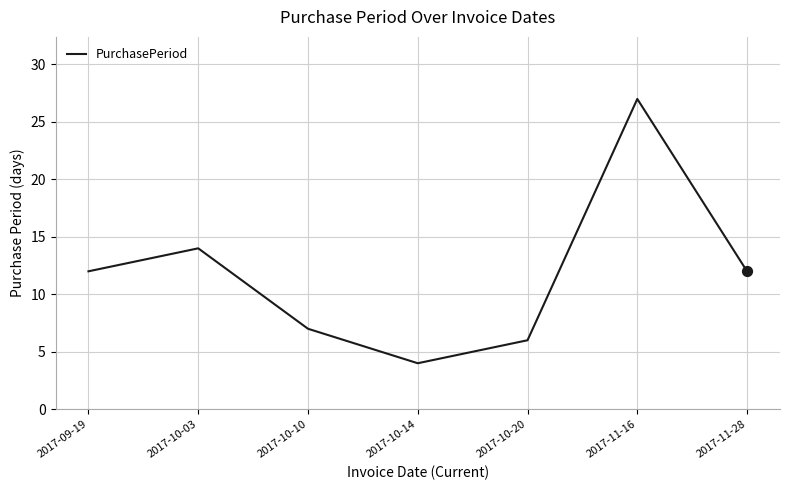

Approximately how many times larger is the value at 2017-10-20 compared to 2017-09-19?

0.5